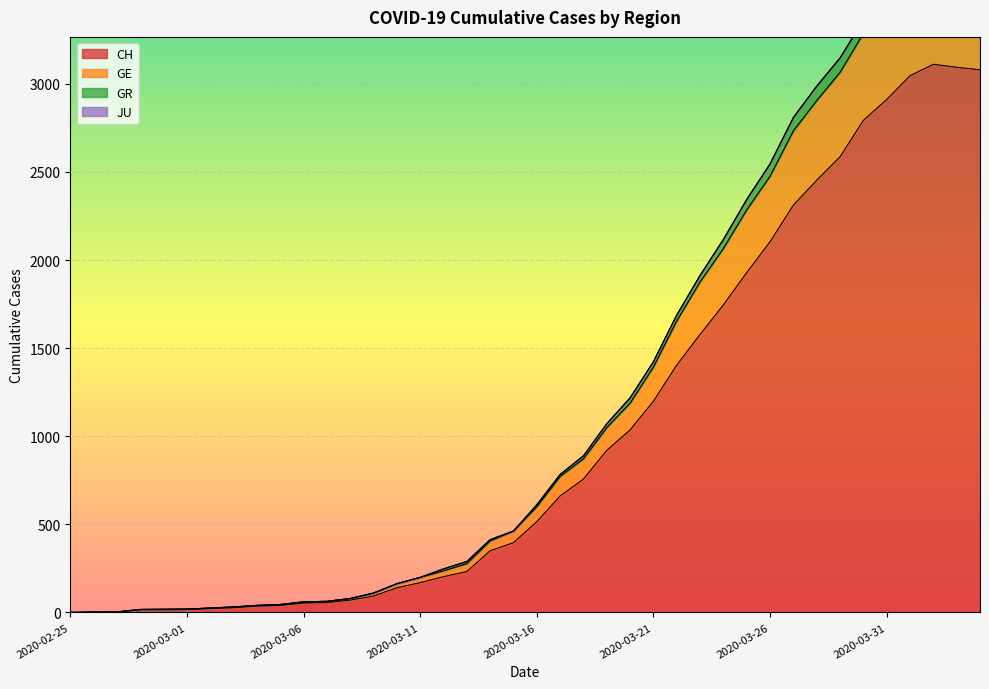

List the labels in order of CH value, smallest first.

2020-02-25, 2020-02-26, 2020-02-27, 2020-02-28, 2020-02-29, 2020-03-01, 2020-03-02, 2020-03-03, 2020-03-04, 2020-03-05, 2020-03-06, 2020-03-07, 2020-03-08, 2020-03-09, 2020-03-10, 2020-03-11, 2020-03-12, 2020-03-13, 2020-03-14, 2020-03-15, 2020-03-16, 2020-03-17, 2020-03-18, 2020-03-19, 2020-03-20, 2020-03-21, 2020-03-22, 2020-03-23, 2020-03-24, 2020-03-25, 2020-03-26, 2020-03-27, 2020-03-28, 2020-03-29, 2020-03-30, 2020-03-31, 2020-04-01, 2020-04-04, 2020-04-03, 2020-04-02